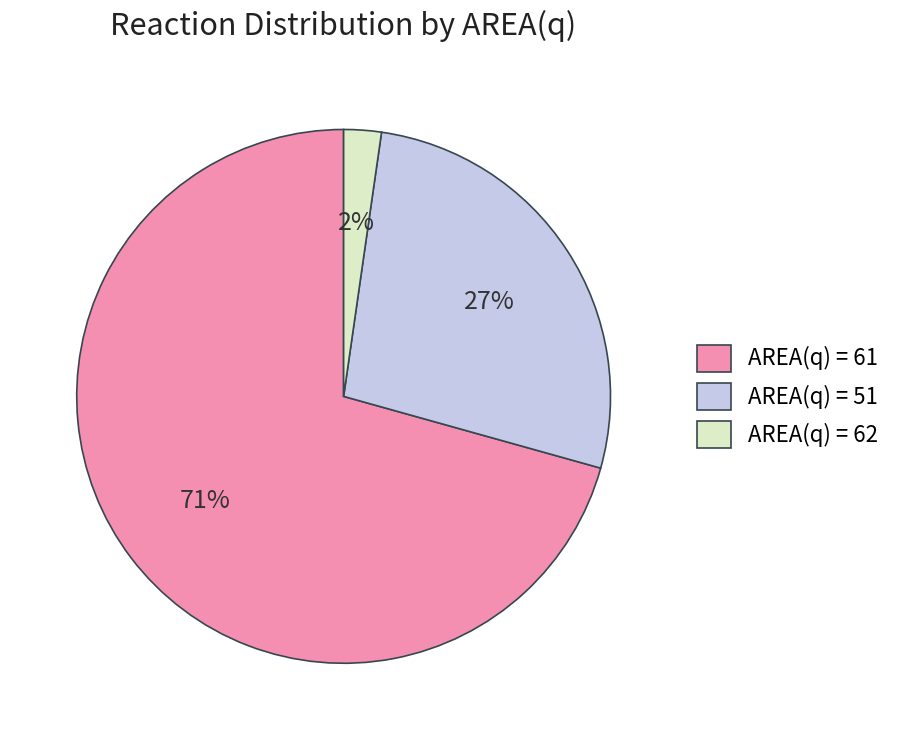

Which category has the smallest portion of the pie?

AREA(q) = 62